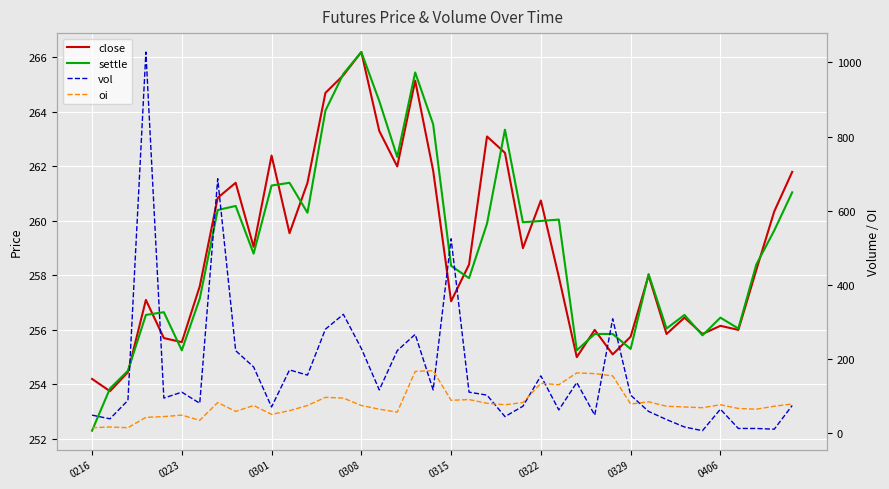

What is the sum of the close values at 34 and 20?

512.9